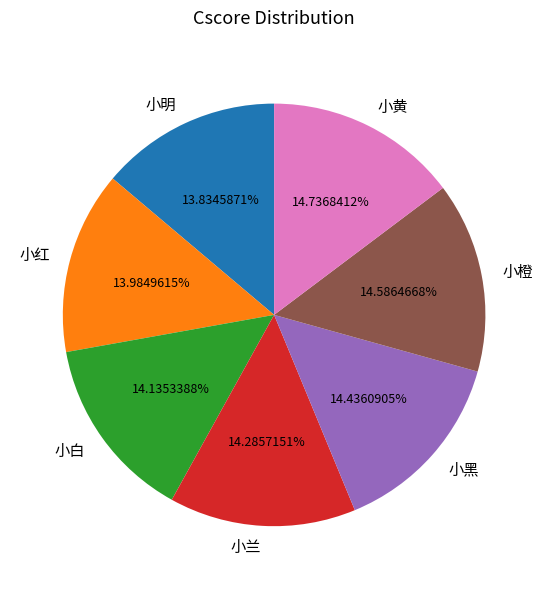

Combined, what portion of the pie is 小兰 and 小红?

28.3%